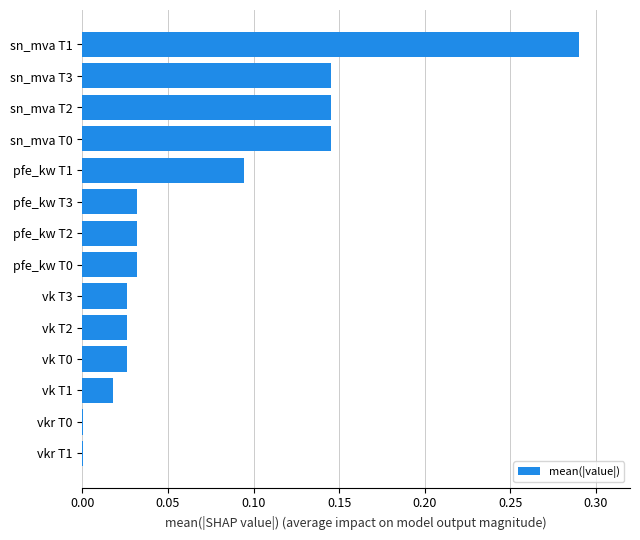

The value at pfe_kw T2 is 0.0. True or false?

True